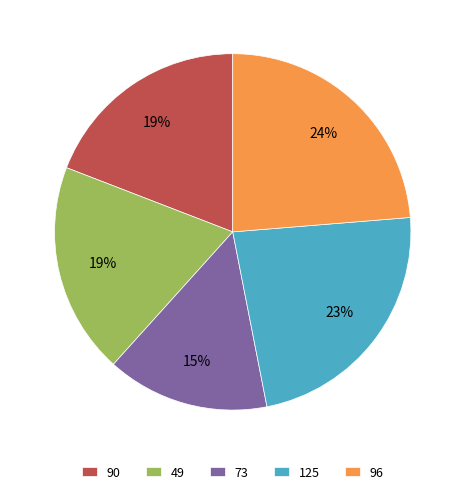

How many slices are in this pie chart?

5